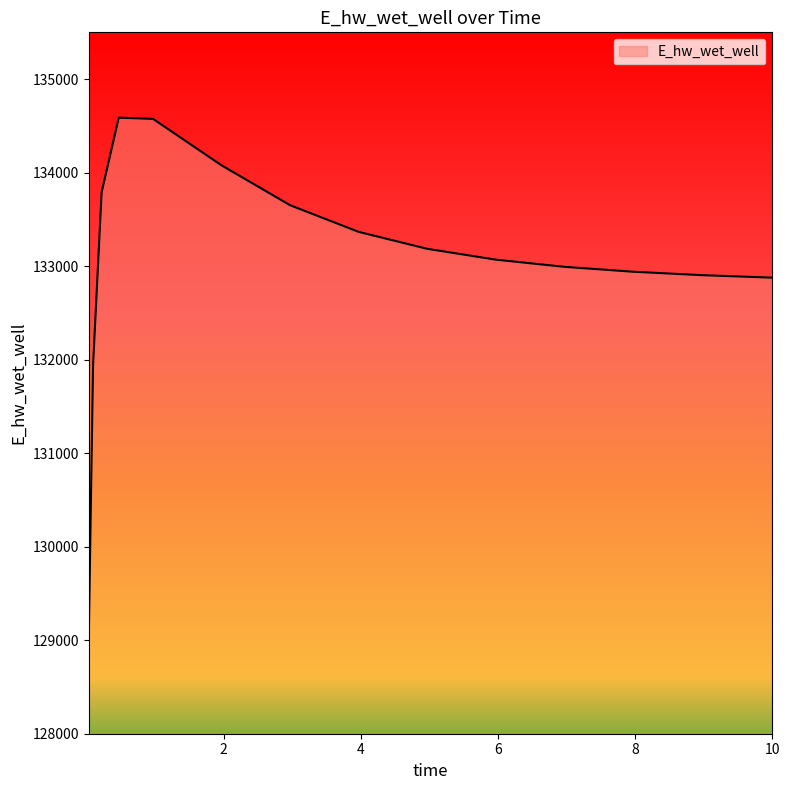

What is the difference between the maximum and minimum values?

5532.2